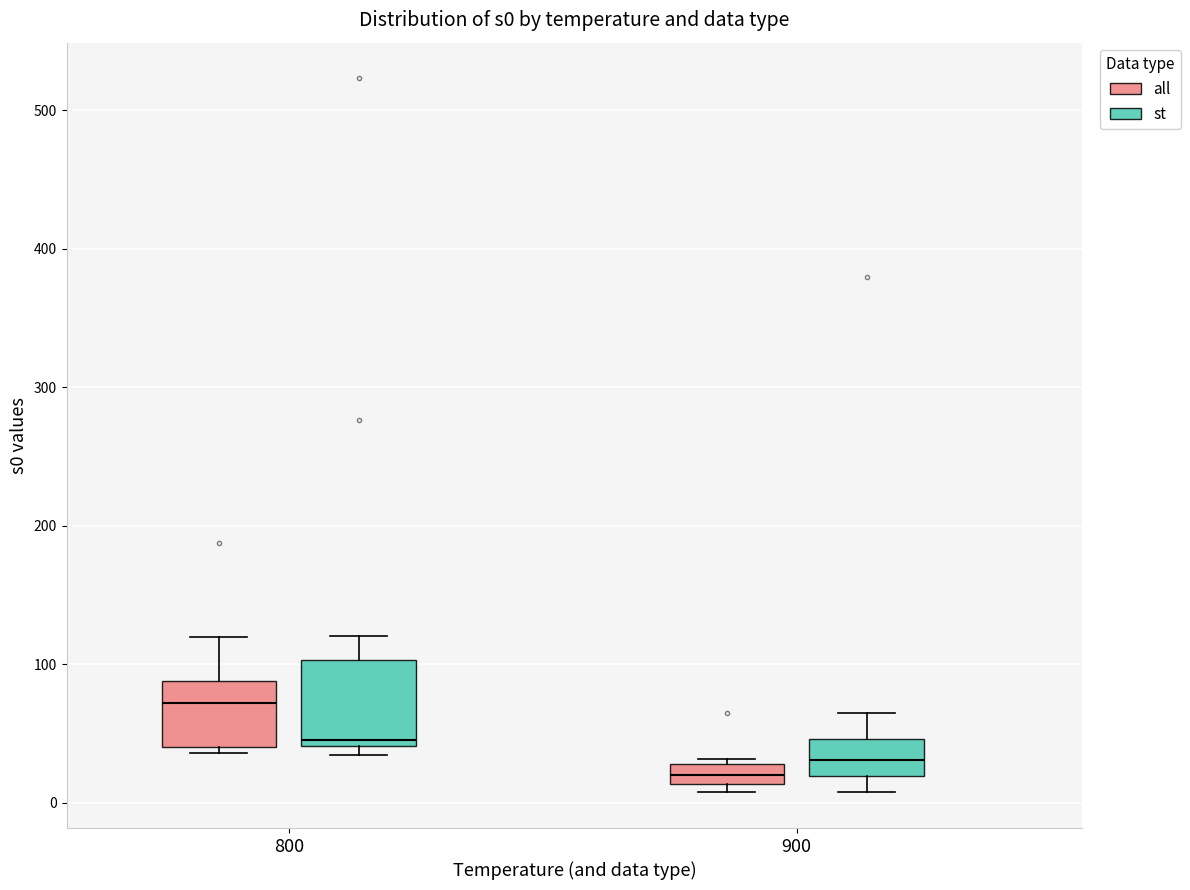

Comparing the boxes themselves (not the whiskers), which one is the tallest?

800 (st)